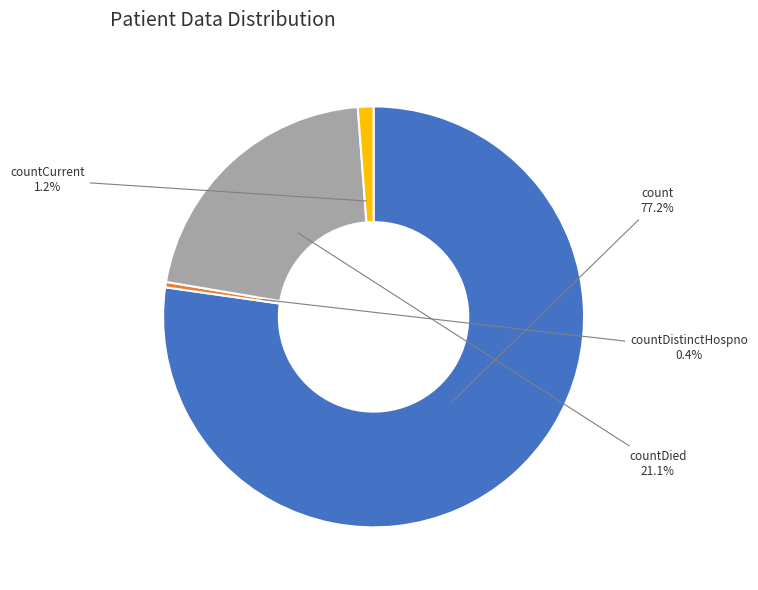

Is there a majority slice in this chart?

Yes